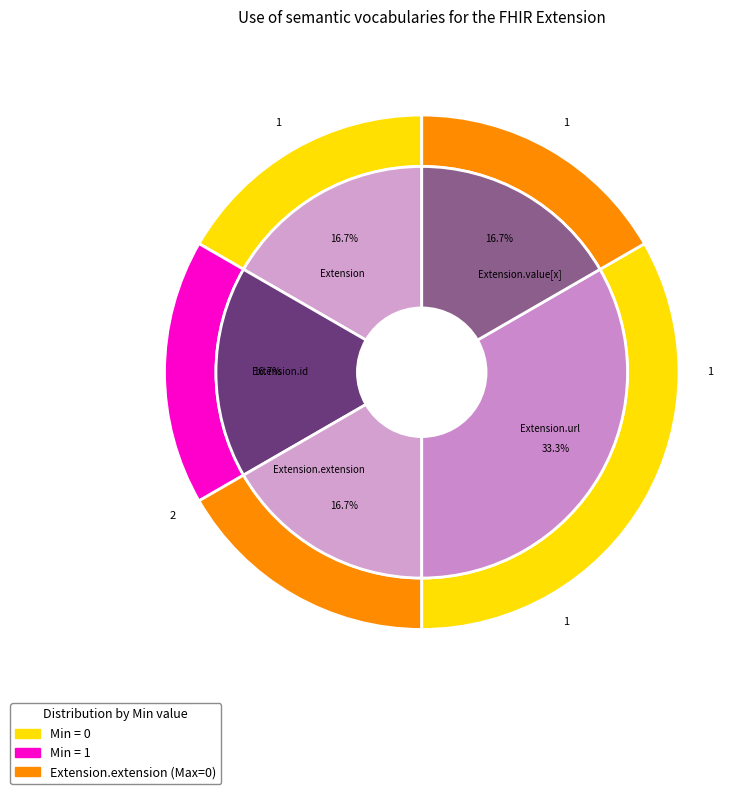

What is the change in value from Extension to Extension.url?

+1